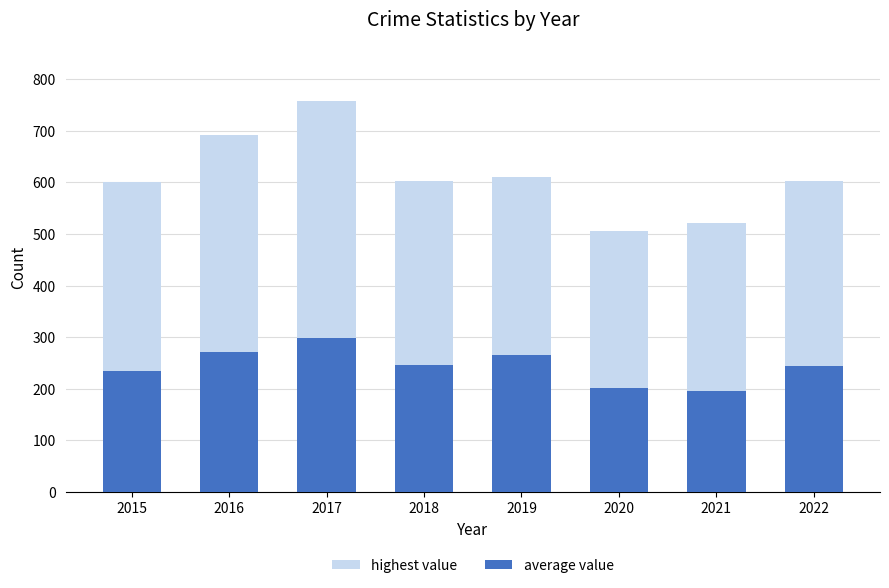

How many values in the average value series exceed 246?

3